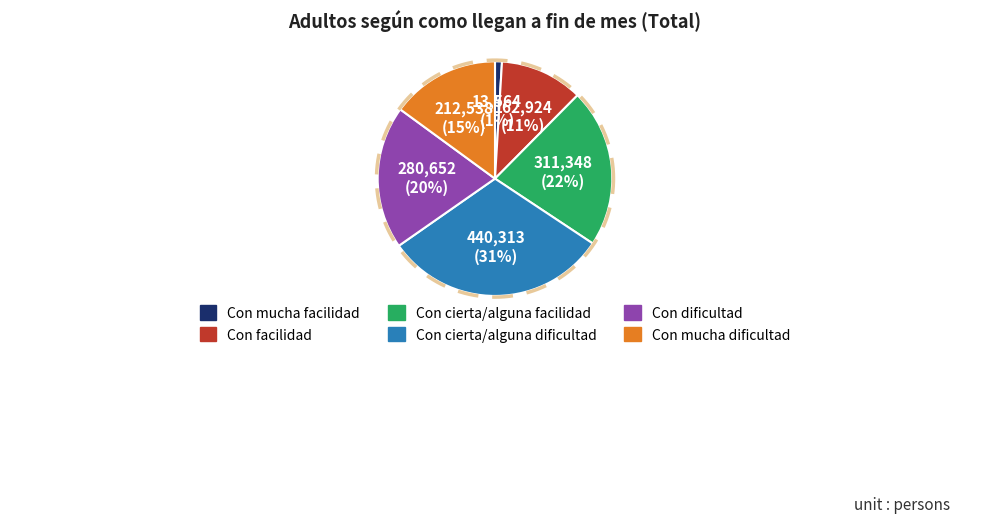

Is there any slice that represents more than half of the pie?

No